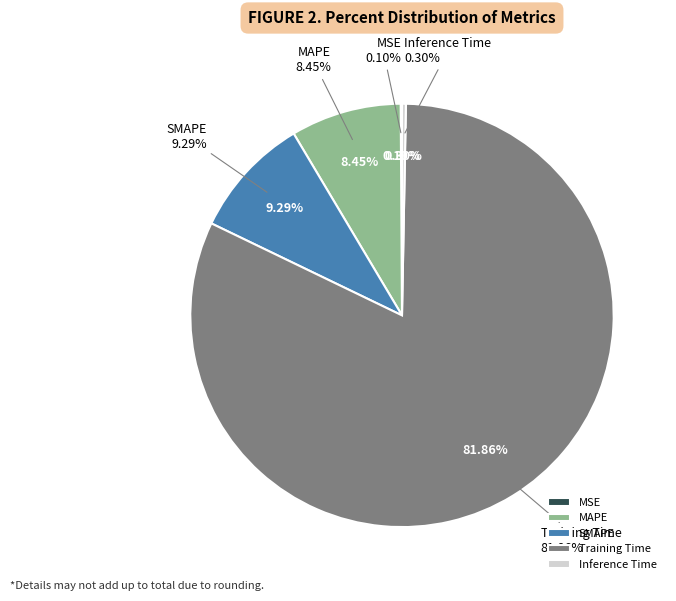

How much of the chart is everything except Training Time?

18.1%